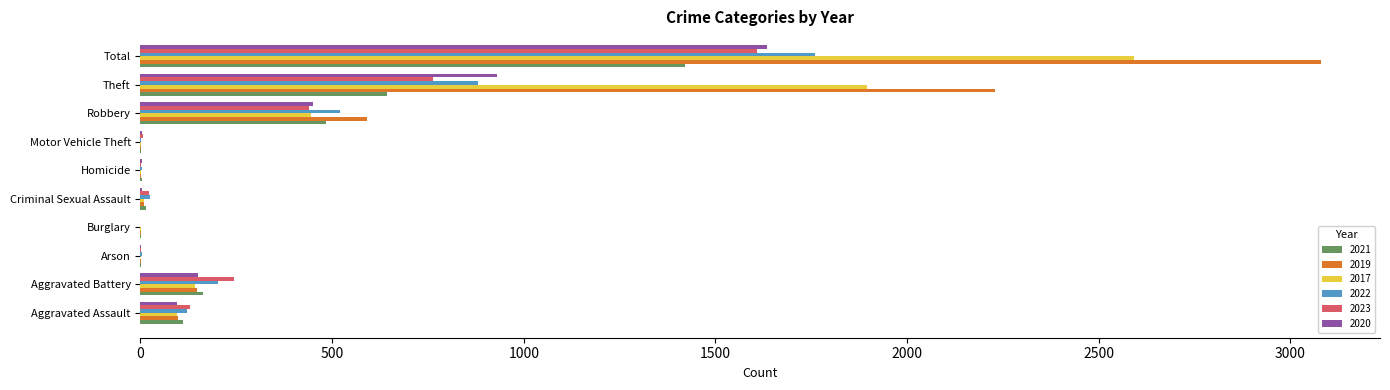

At which category is the sum across all series the highest?

Total